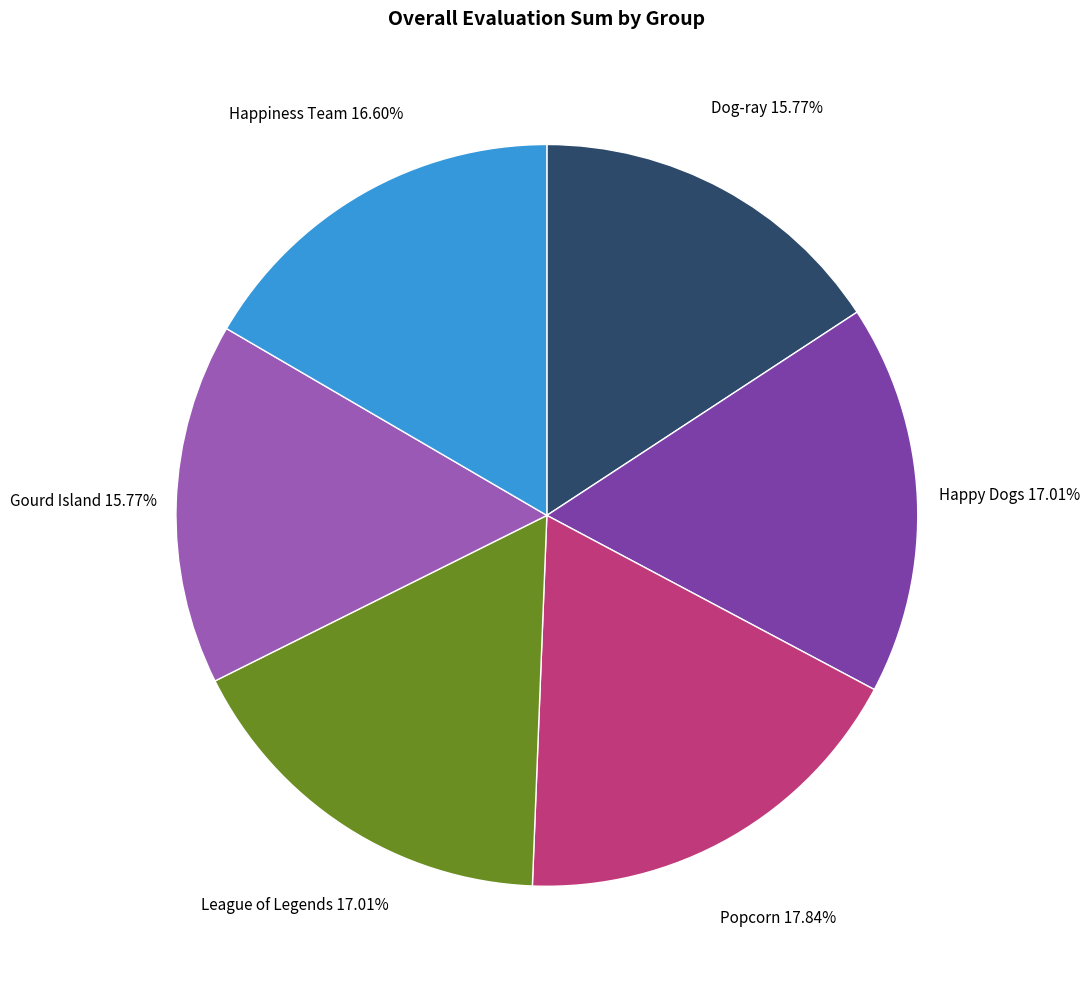

Count the number of slices in the pie.

6